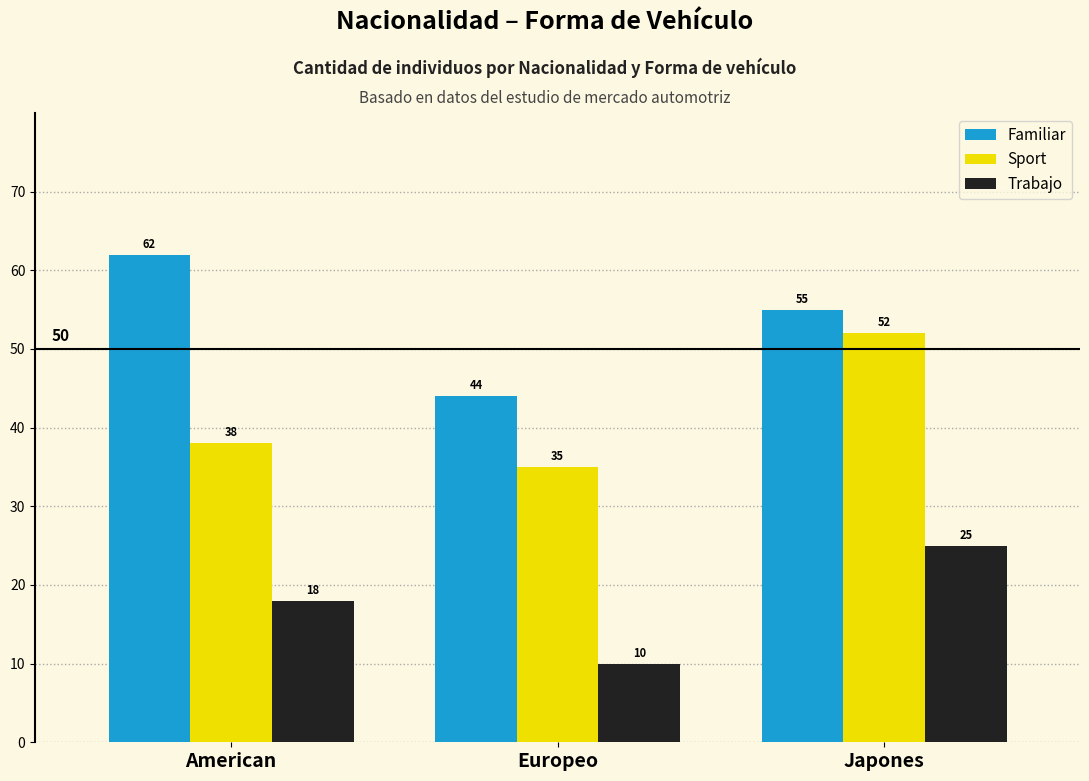

What position from the left is Japones?

3